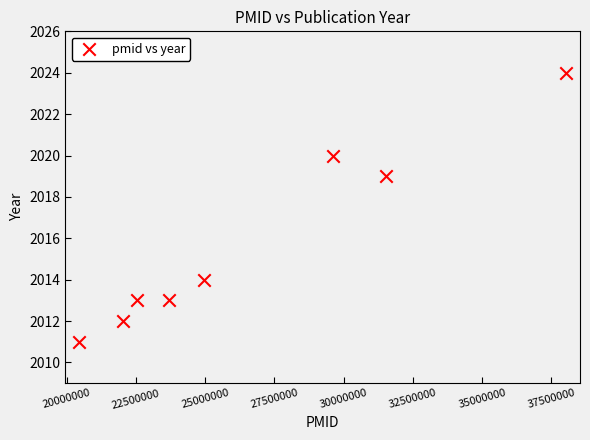

What Y value in the scatter plot is closest to 2017?

2019